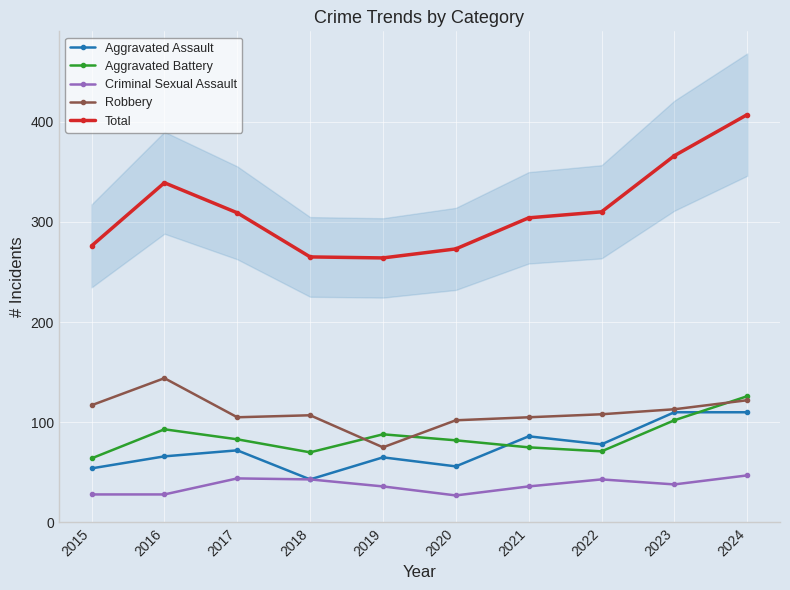

What is the smallest value displayed?

27